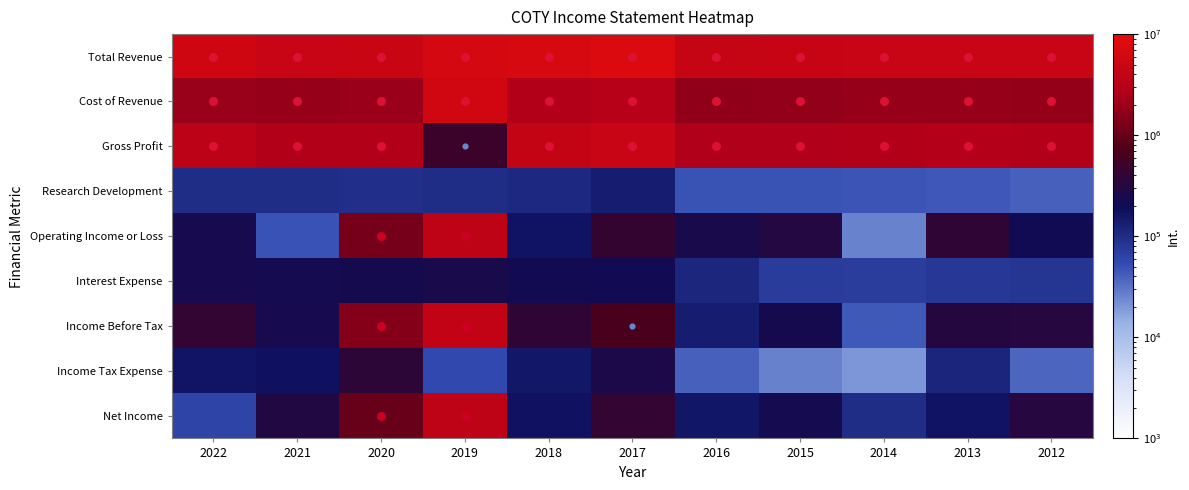

Reading right to left, list all the values displayed in this chart.

Total Revenue: 2012=4611300	2013=4649100	2014=4551600	2015=4395200	2016=4349100	2017=7650300	2018=6841800	2019=6287900	2020=4717800	2021=4629900	2022=5304400
Cost of Revenue: 2012=1824000	2013=1860300	2014=1865700	2015=1757000	2016=1746000	2017=3011900	2018=2668400	2019=5786200	2020=1976700	2021=1853400	2022=1923600
Gross Profit: 2012=2787300	2013=2788800	2014=2685900	2015=2638200	2016=2603100	2017=4638400	2018=4173400	2019=501700	2020=2741100	2021=2776500	2022=3380800
Research Development: 2012=40300	2013=44600	2014=46500	2015=47500	2016=47700	2017=139200	2018=108100	2019=98500	2020=93400	2021=96500	2022=97300
Operating Income or Loss: 2012=209500	2013=394400	2014=25700	2015=306300	2016=251100	2017=437800	2018=166200	2019=3688400	2020=1236500	2021=48600	2022=240900
Interest Expense: 2012=83200	2013=79800	2014=69800	2015=72300	2016=112900	2017=219600	2018=222700	2019=252000	2020=233300	2021=231800	2022=241200
Income Before Tax: 2012=331100	2013=318700	2014=44100	2015=233300	2016=138800	2017=658000	2018=394500	2019=3945400	2020=1467600	2021=239800	2022=426800
Income Tax Expense: 2012=37800	2013=116800	2014=20100	2015=26100	2016=40400	2017=259500	2018=155200	2019=54800	2020=377700	2021=172000	2022=164800
Net Income: 2012=324400	2013=168000	2014=97400	2015=232500	2016=156900	2017=422200	2018=168800	2019=3784200	2020=1013200	2021=303600	2022=61200